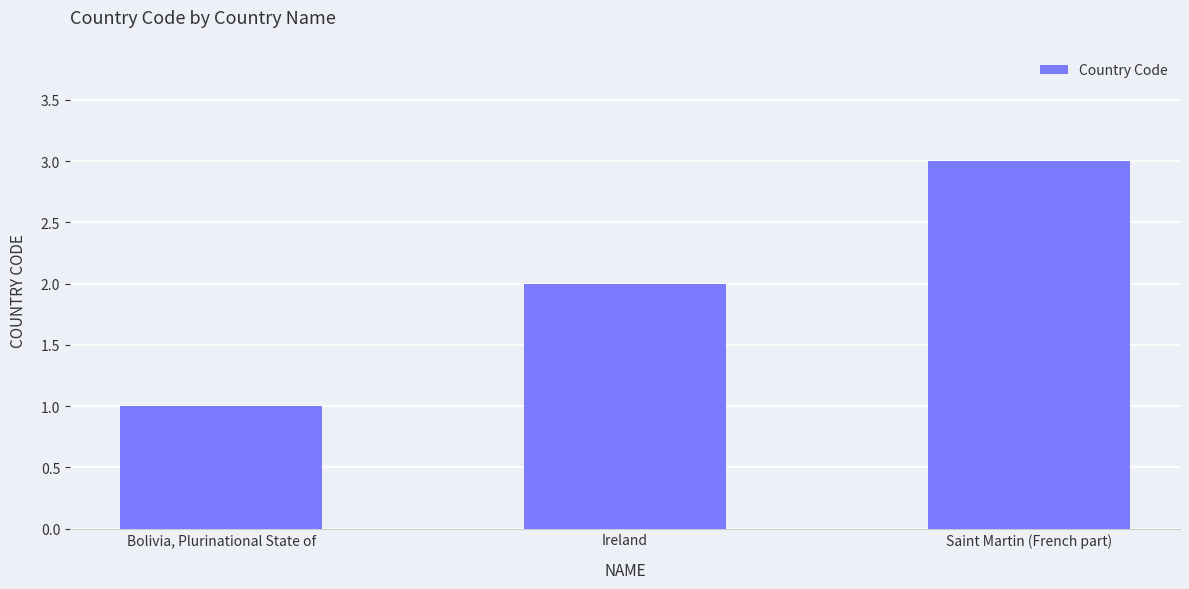

How many data points are less than 2?

1